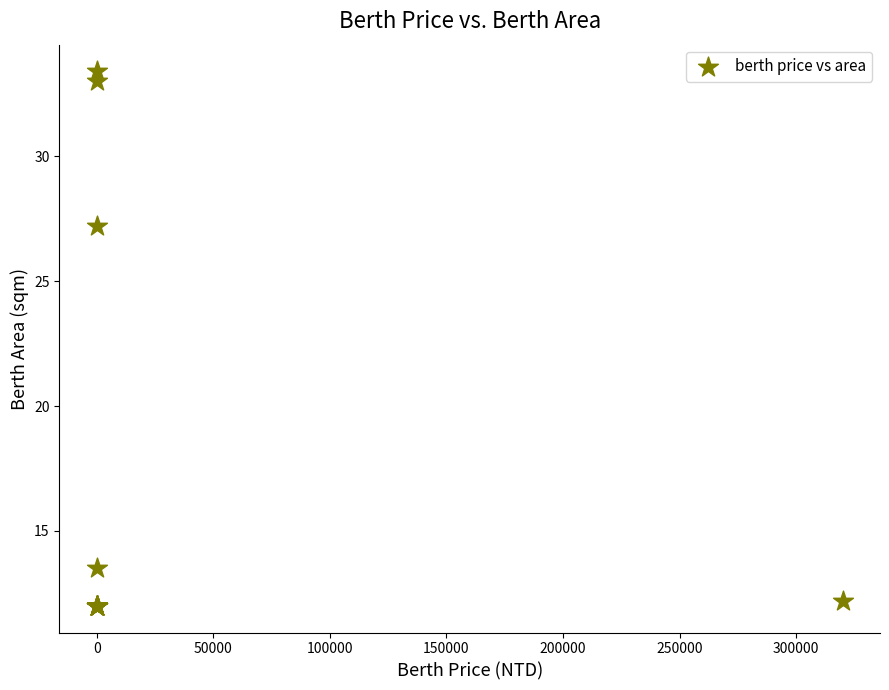

What Y value in the scatter plot is closest to 22?

27.2